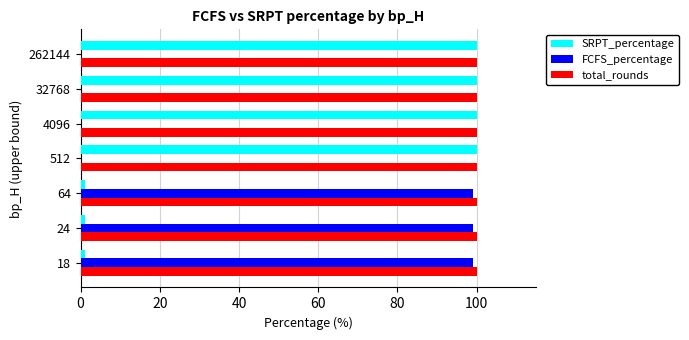

What is the sum of all SRPT_percentage values?

403